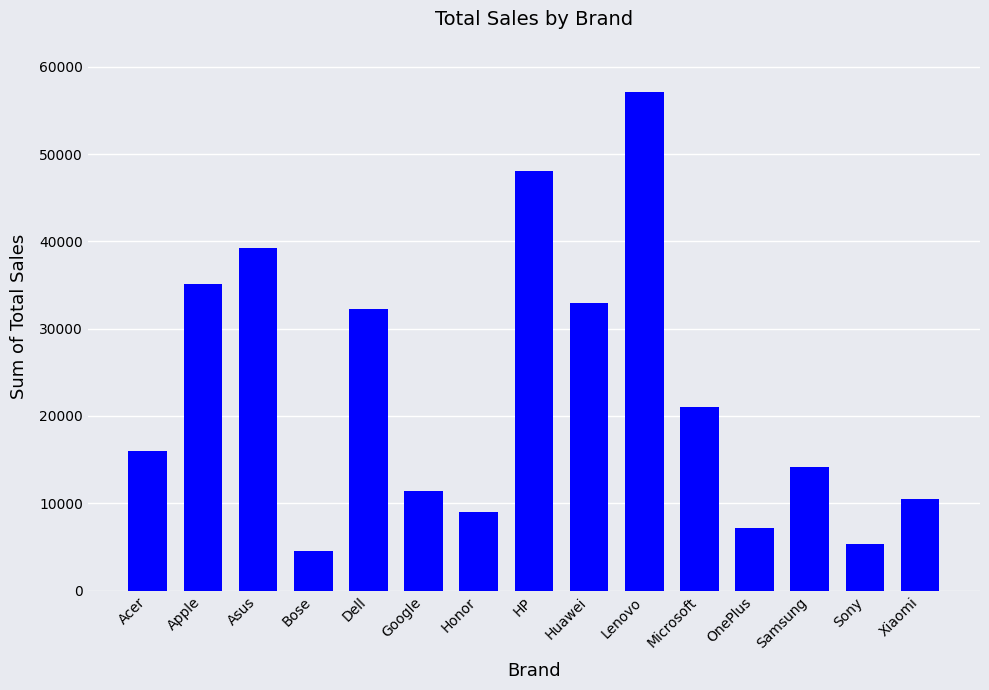

Reading left to right, list all the values displayed in this chart.

15990	35098	39220	4485	32267	11383	8990	48014	32915	57150	20983	7192	14133	5392	10480